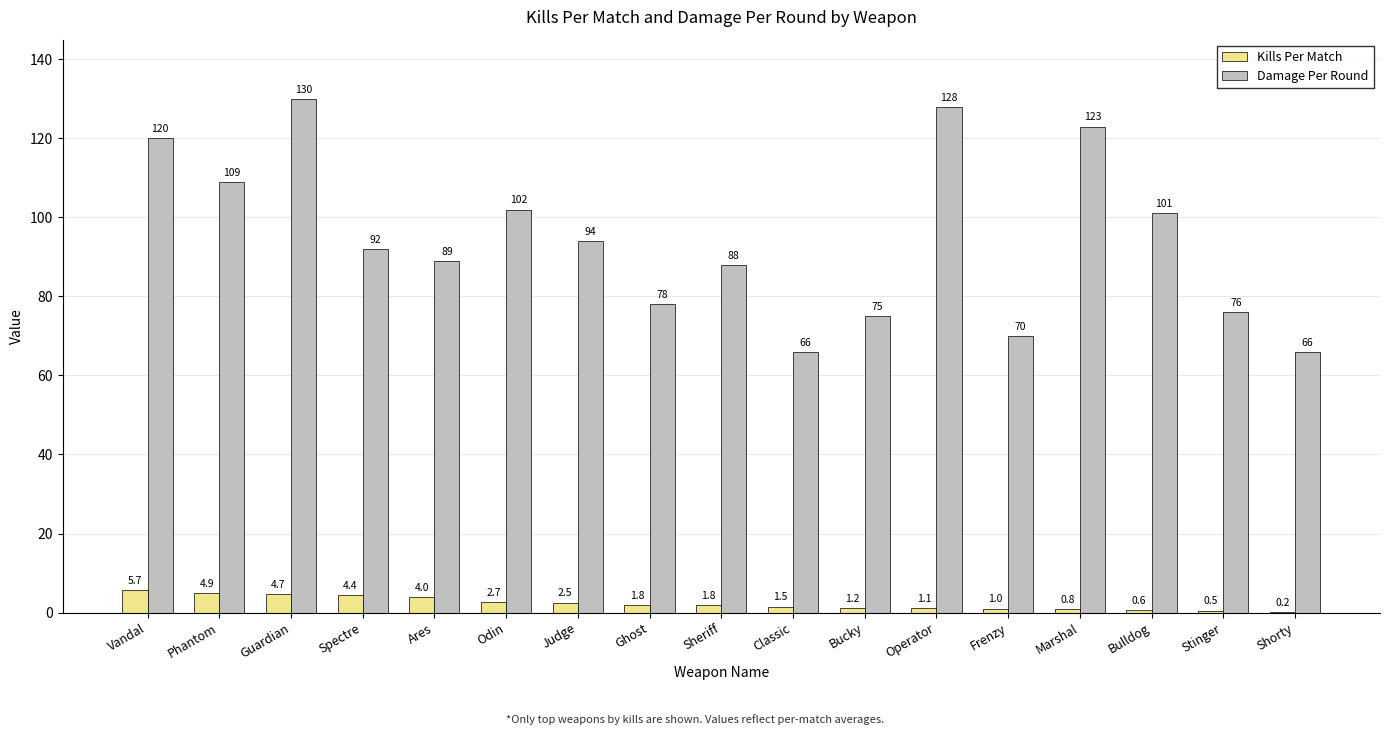

How many distinct data groups are displayed?

2